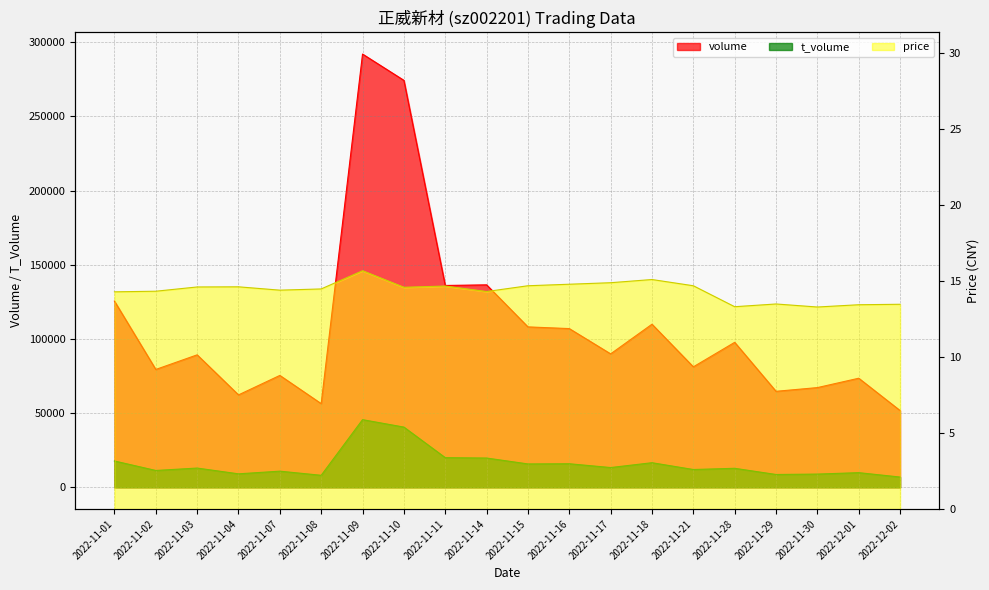

At which label does t_volume first exceed 13017?

2022-11-01